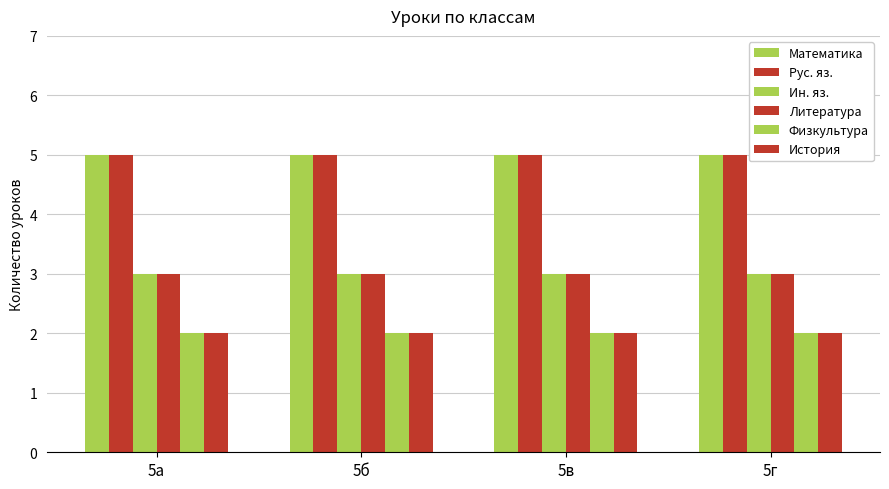

How many groups of bars are there?

4